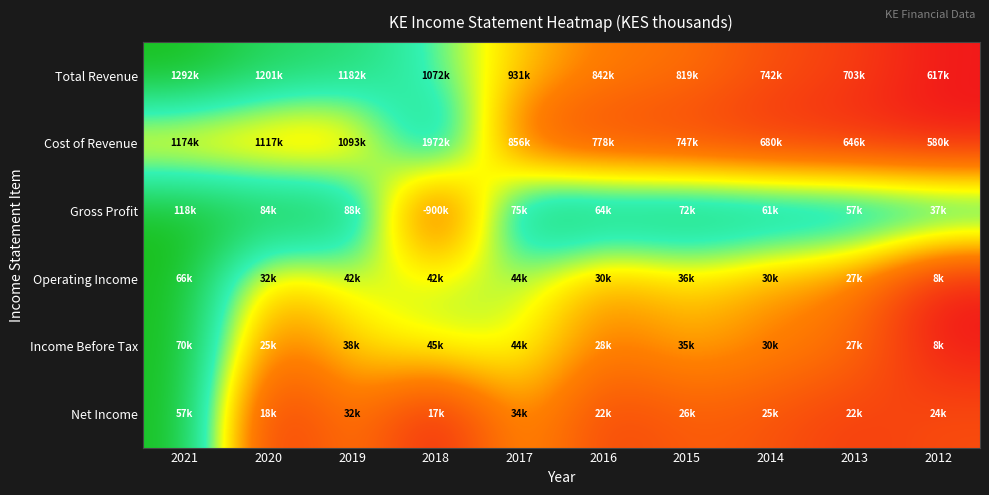

Reading left to right, extract all data points from this chart.

Total Revenue: 2021=1.0	2020=0.9	2019=0.8	2018=0.7	2017=0.5	2016=0.3	2015=0.3	2014=0.2	2013=0.1	2012=0.0
Cost of Revenue: 2021=0.4	2020=0.4	2019=0.4	2018=1.0	2017=0.2	2016=0.1	2015=0.1	2014=0.1	2013=0.0	2012=0.0
Gross Profit: 2021=1.0	2020=1.0	2019=1.0	2018=0.0	2017=1.0	2016=0.9	2015=1.0	2014=0.9	2013=0.9	2012=0.9
Operating Income: 2021=1.0	2020=0.4	2019=0.6	2018=0.6	2017=0.6	2016=0.4	2015=0.5	2014=0.4	2013=0.3	2012=0.0
Income Before Tax: 2021=1.0	2020=0.3	2019=0.5	2018=0.6	2017=0.6	2016=0.3	2015=0.4	2014=0.4	2013=0.3	2012=0.0
Net Income: 2021=1.0	2020=0.0	2019=0.4	2018=0.0	2017=0.4	2016=0.1	2015=0.2	2014=0.2	2013=0.1	2012=0.2